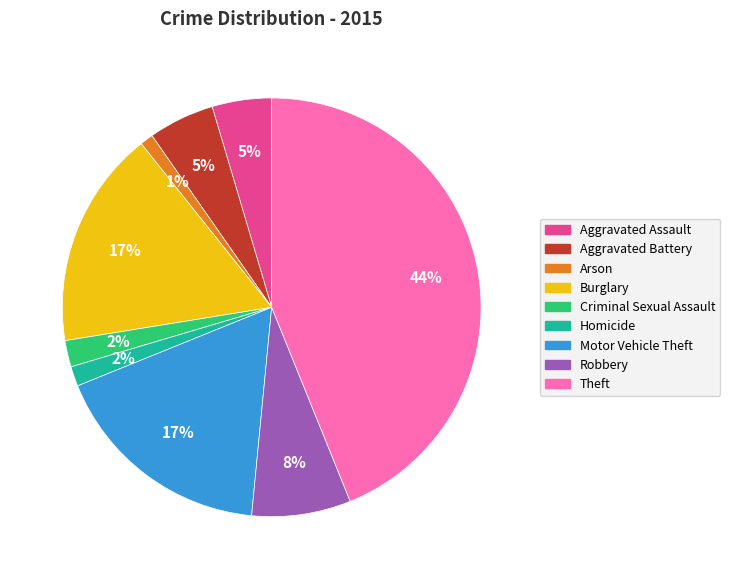

Combined, do Aggravated Battery and Theft account for over 50%?

No